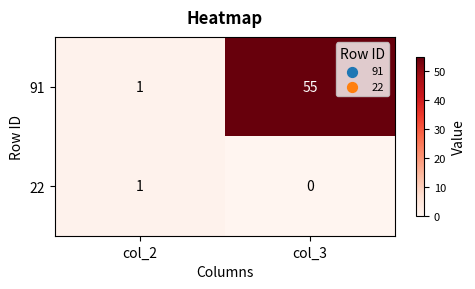

What is the average value of the 91 series?

28